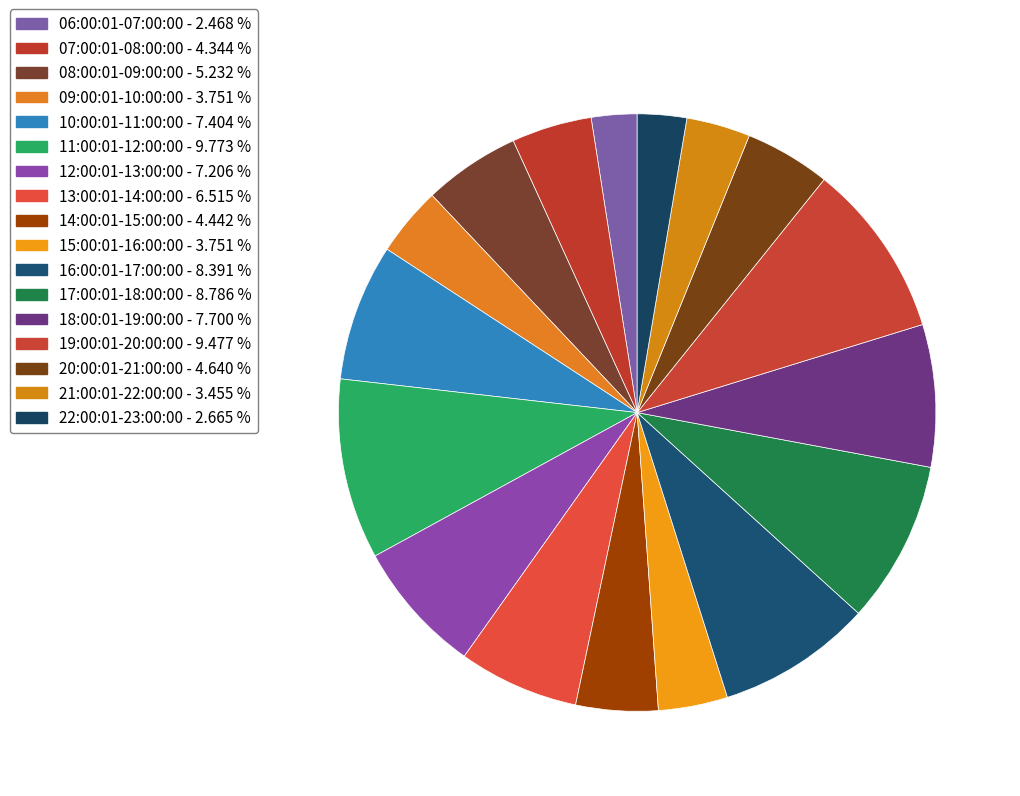

Which category has the biggest portion of the pie?

11:00:01-12:00:00